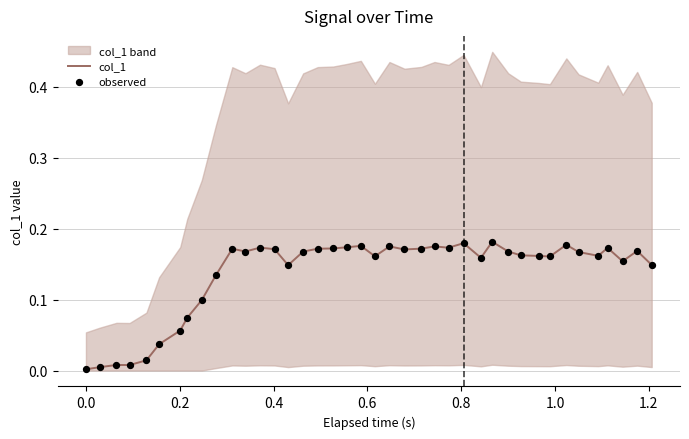

Is the value of col_1 at 36 greater than the value of observed at 10?

Yes